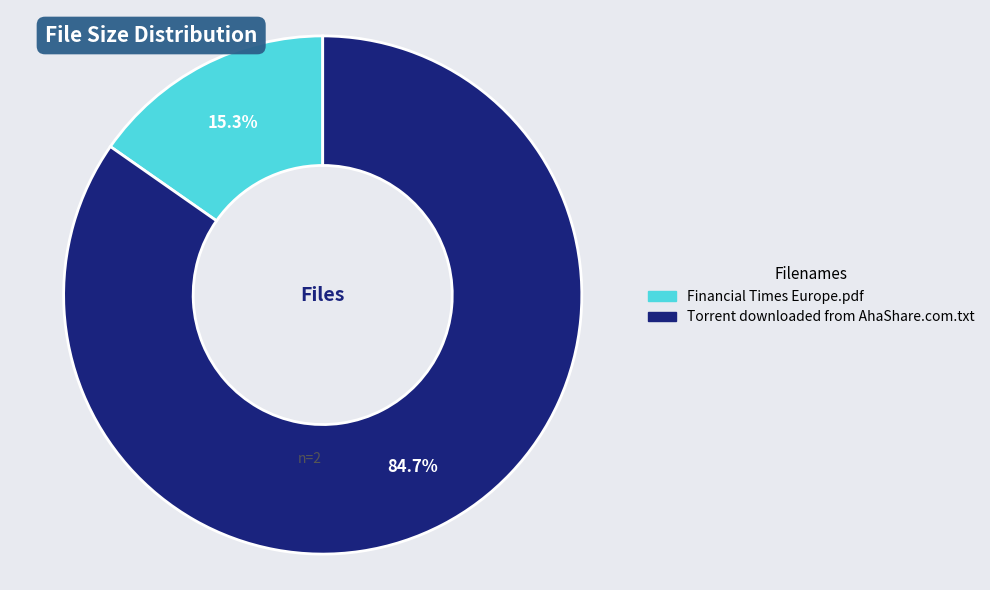

What is the smallest slice in the pie chart?

Financial Times Europe.pdf